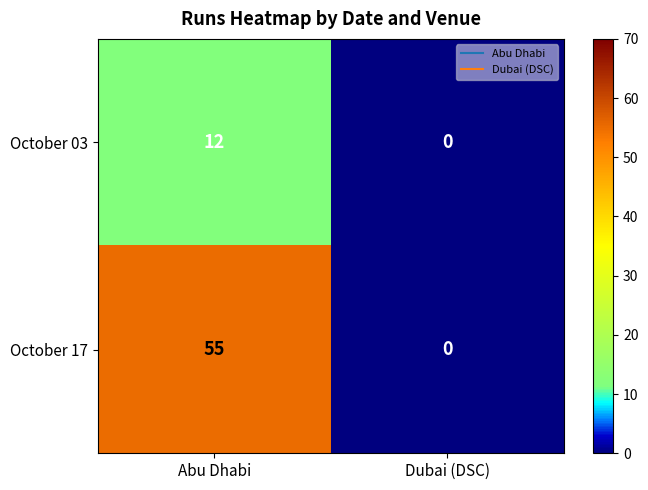

What is the sum of all October 03 values?

12